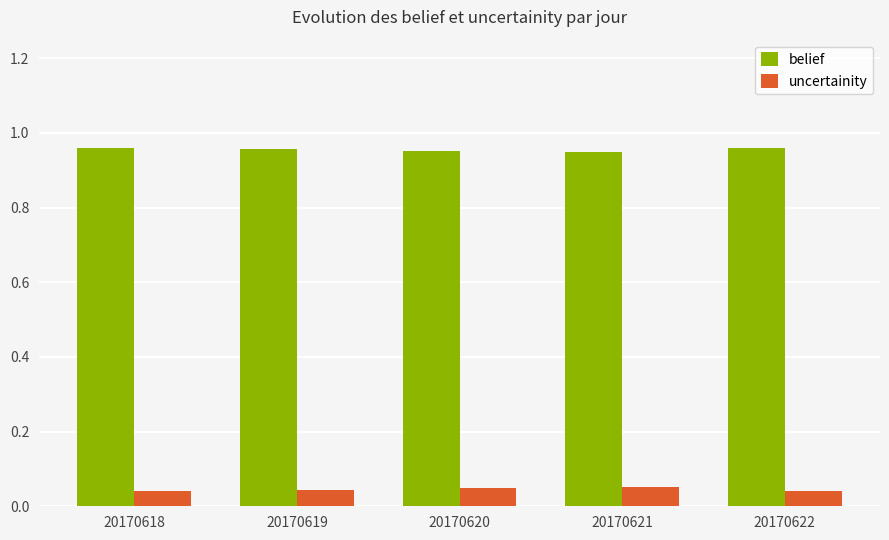

What are all the series names shown in the legend?

belief, uncertainity